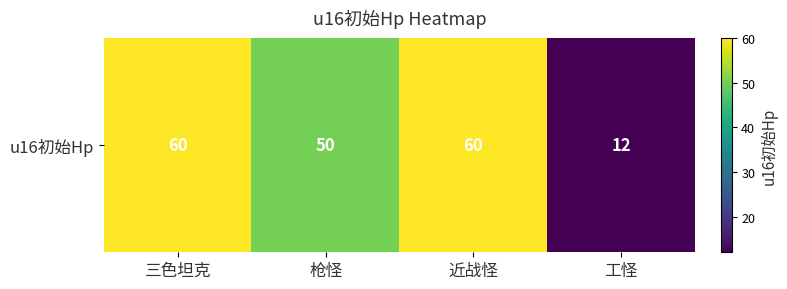

What is the approximate value at 枪怪, to the nearest 10?

50